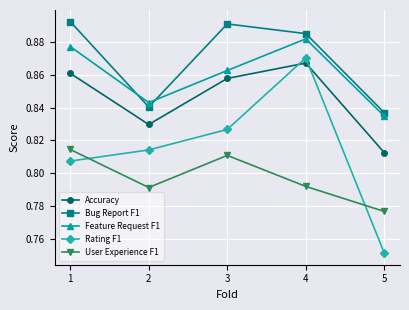

At which label is User Experience F1 closest to 0?

5